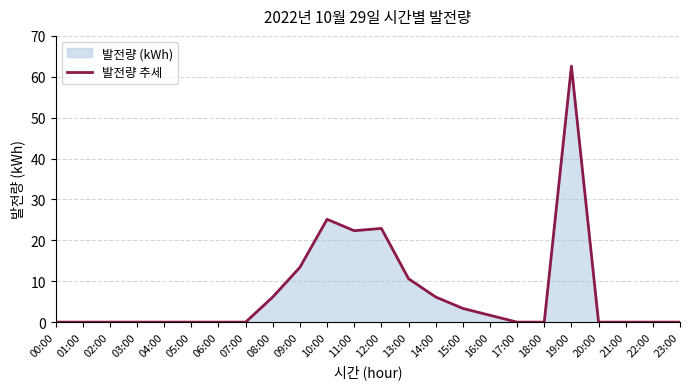

At which category does the chart reach its minimum across all series?

00:00